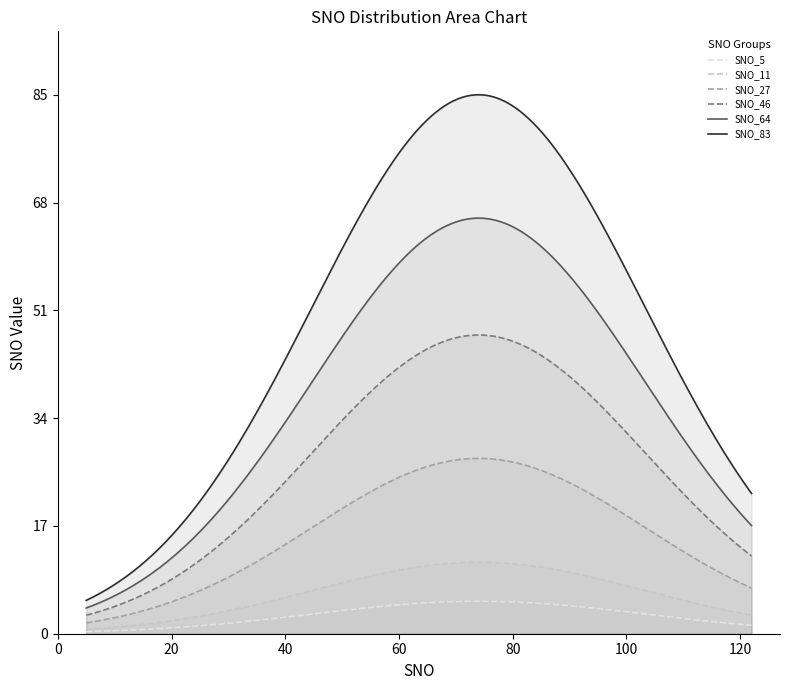

Rank the series by their maximum value, from lowest to highest.

SNO_5, SNO_11, SNO_27, SNO_46, SNO_64, SNO_83